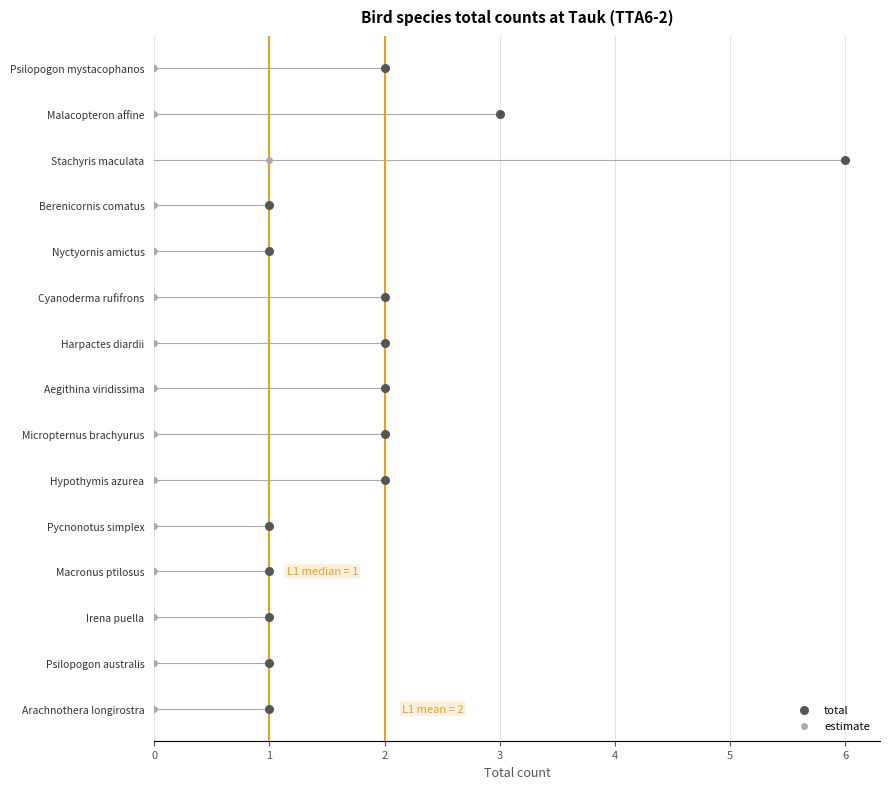

What are all the series names shown in the legend?

total, estimate